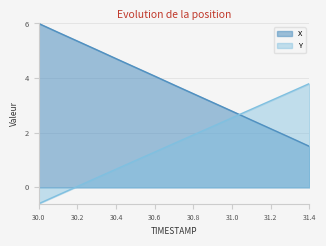

At which label is X closest to 3?

30.9